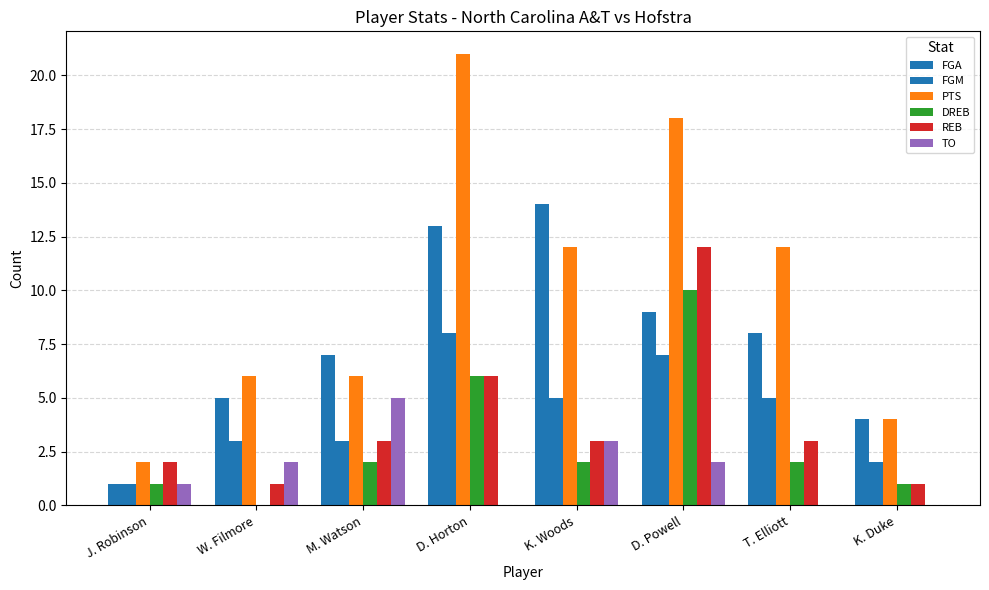

What is the average value of the REB series?

4